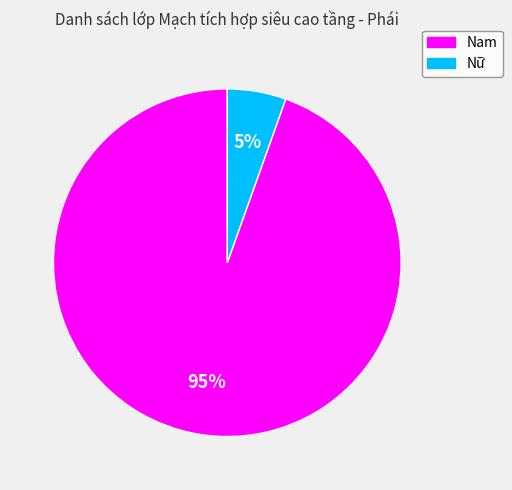

Count the number of slices in the pie.

2